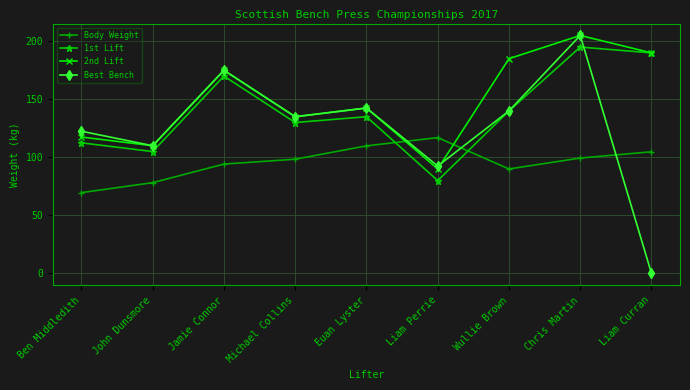

What position from the left is Jamie Connor?

3